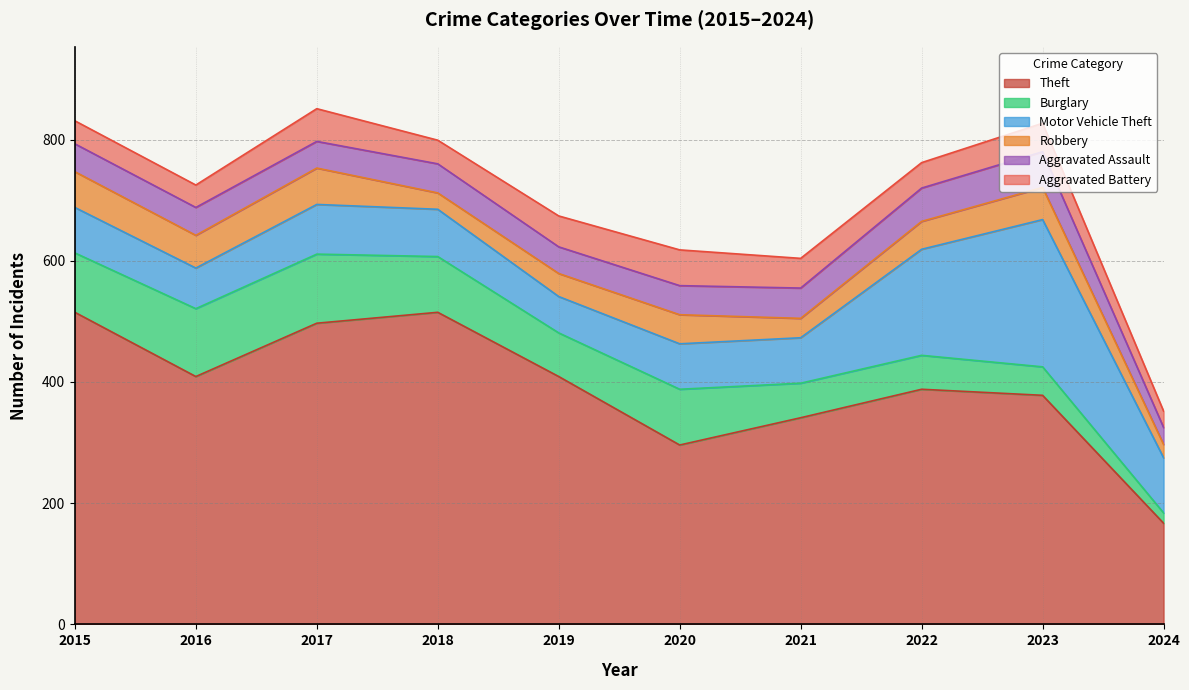

What is the minimum value for Robbery?

22